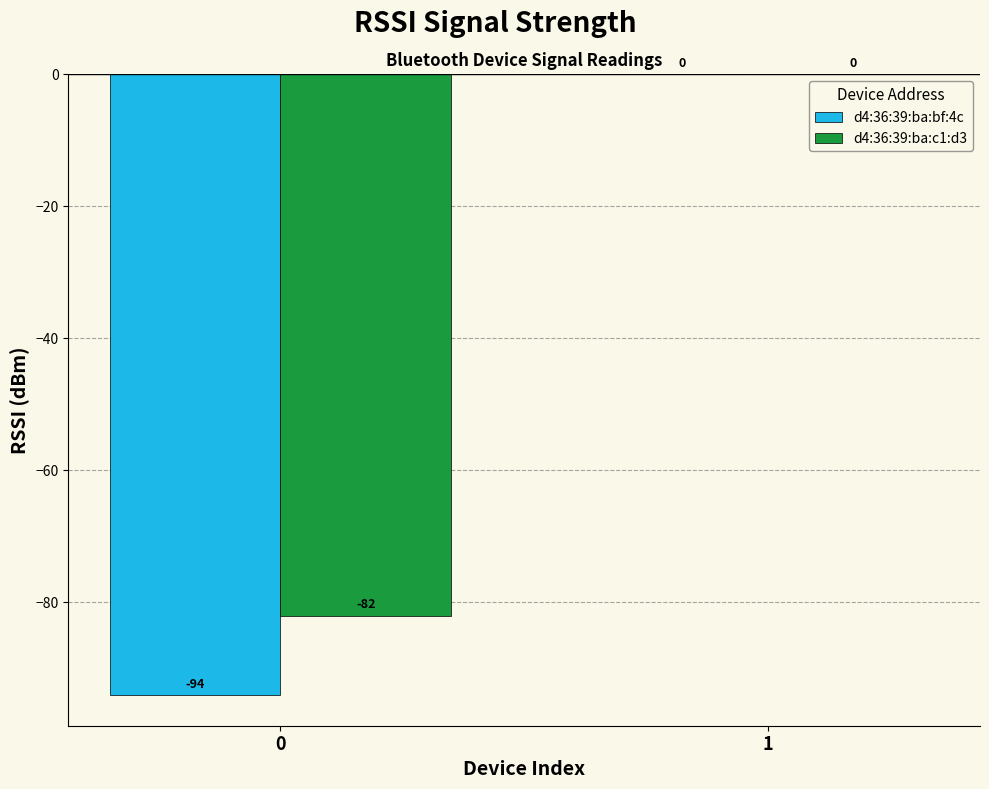

Which series has the largest total across all categories?

d4:36:39:ba:c1:d3